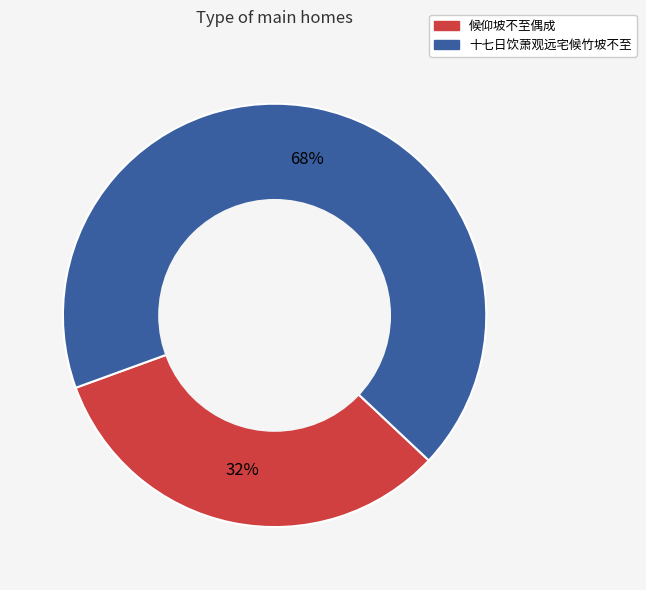

To the nearest percent, what is the combined percentage of 十七日饮萧观远宅候竹坡不至 and 候仰坡不至偶成?

100%